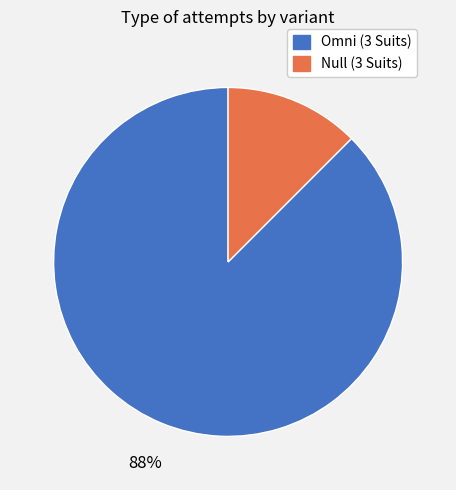

Rank the categories by value from lowest to highest.

Null (3 Suits), Omni (3 Suits)